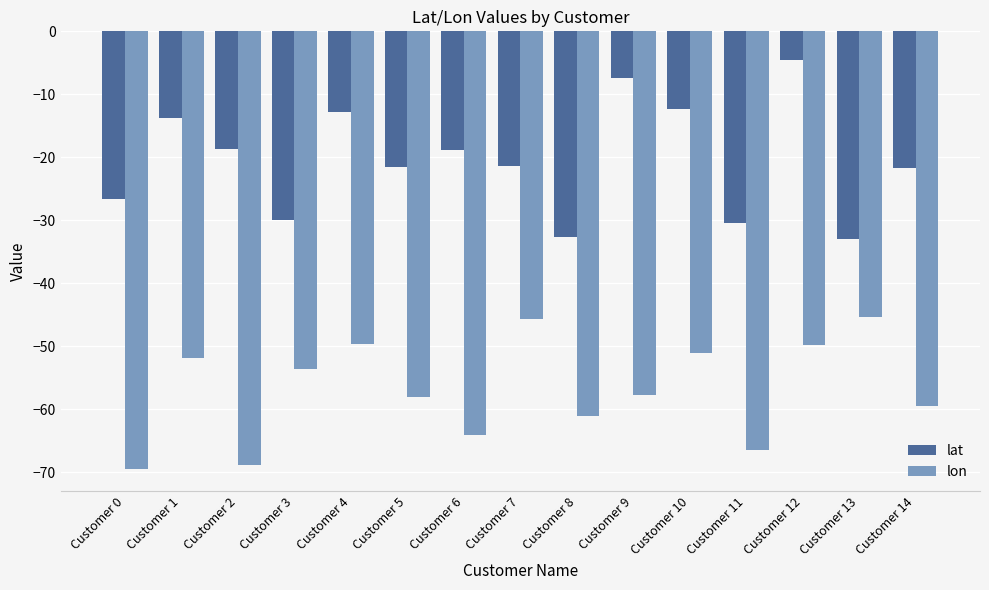

Which series has the largest range (max minus min)?

lat